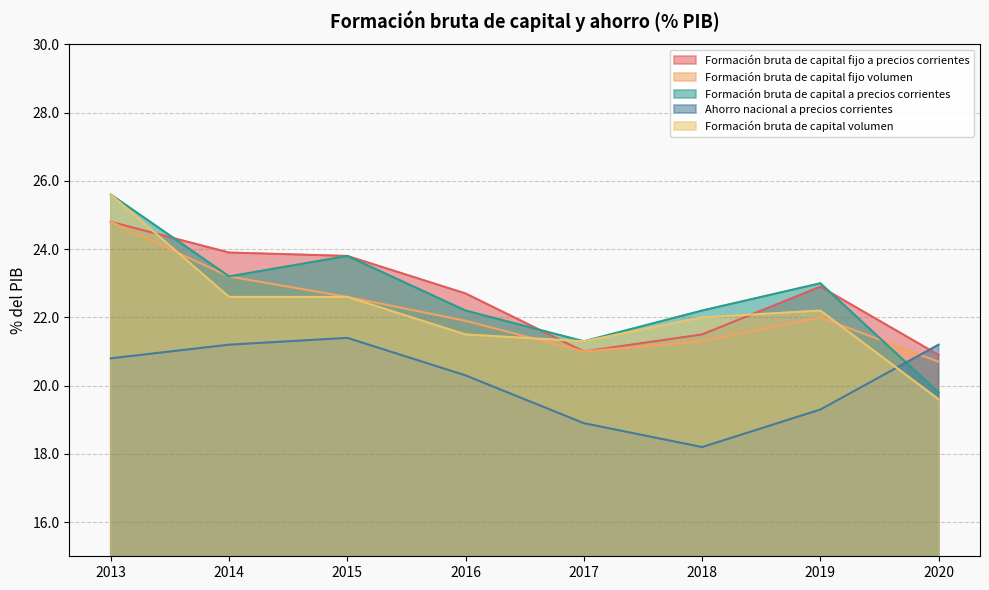

True or false: Ahorro nacional a precios corrientes has more than 1 interior local peaks.

False